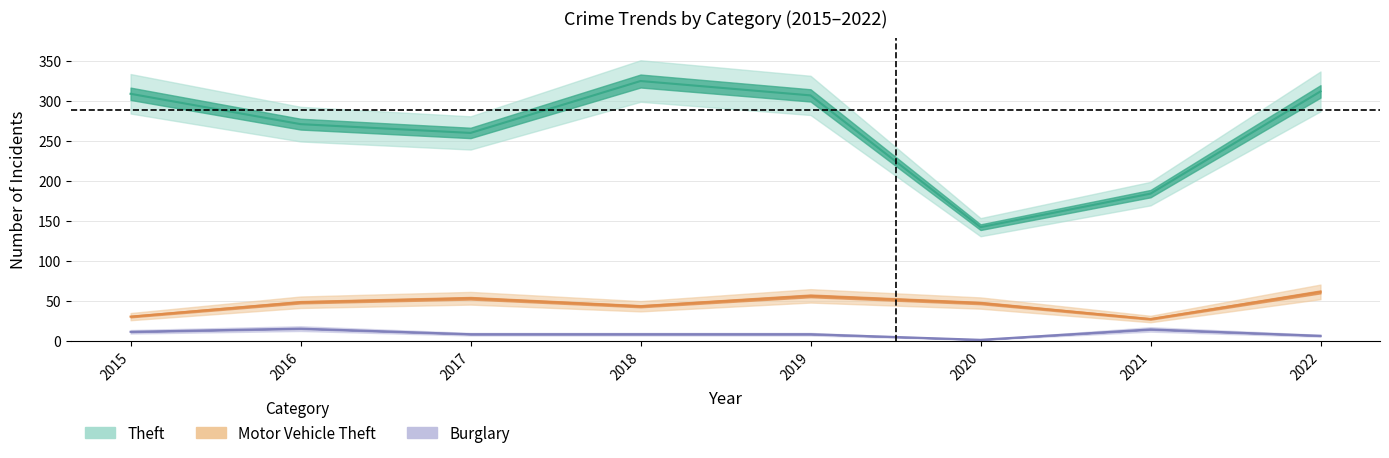

Which series has the largest total across all categories?

Theft